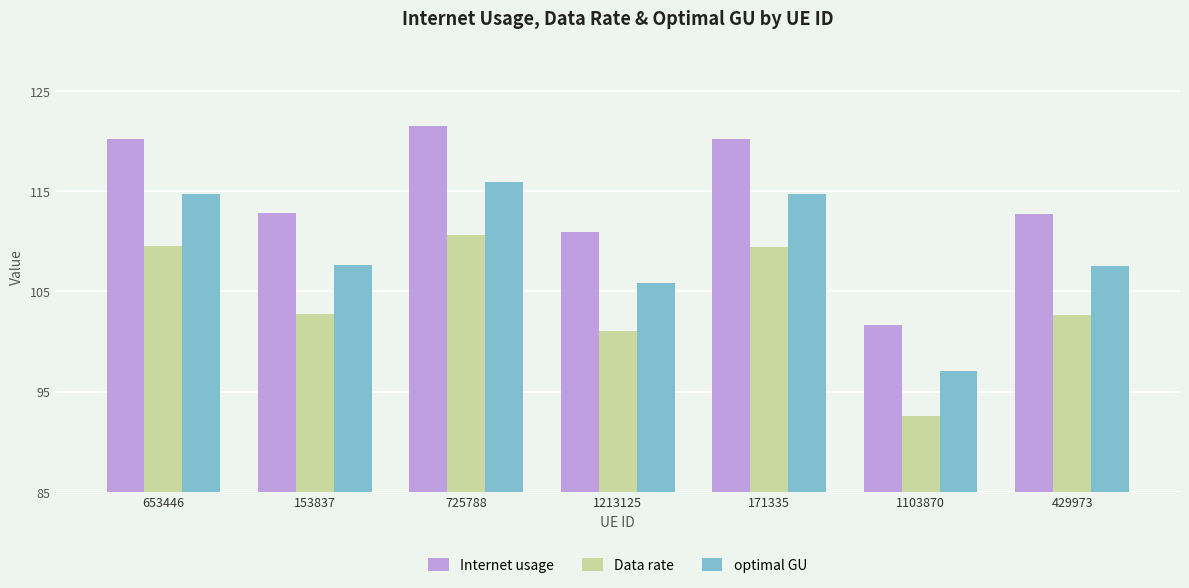

What is the difference between the maximum and minimum values in the Internet usage series?

19.8